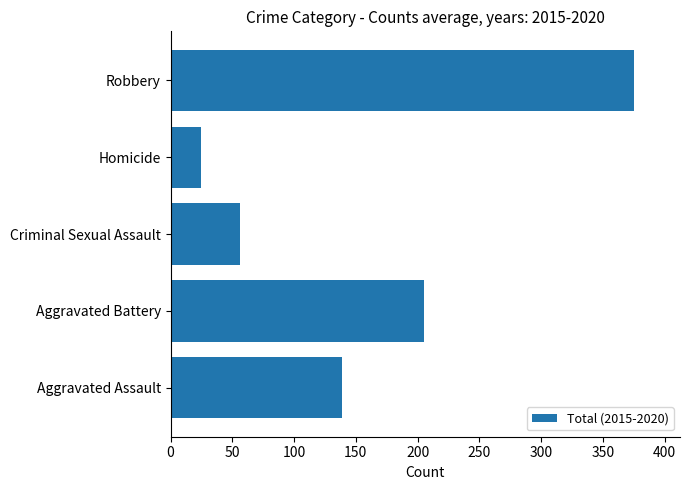

Read the value at Aggravated Battery.

205